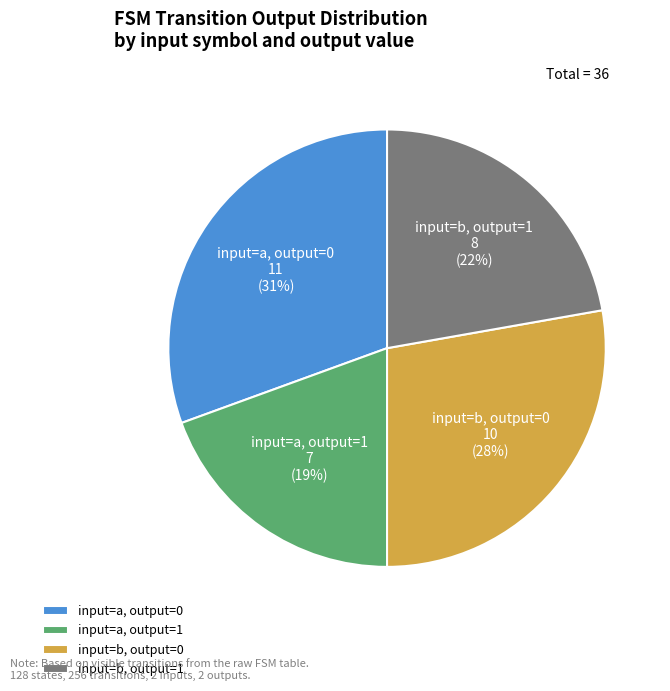

How many segments does this pie chart have?

4